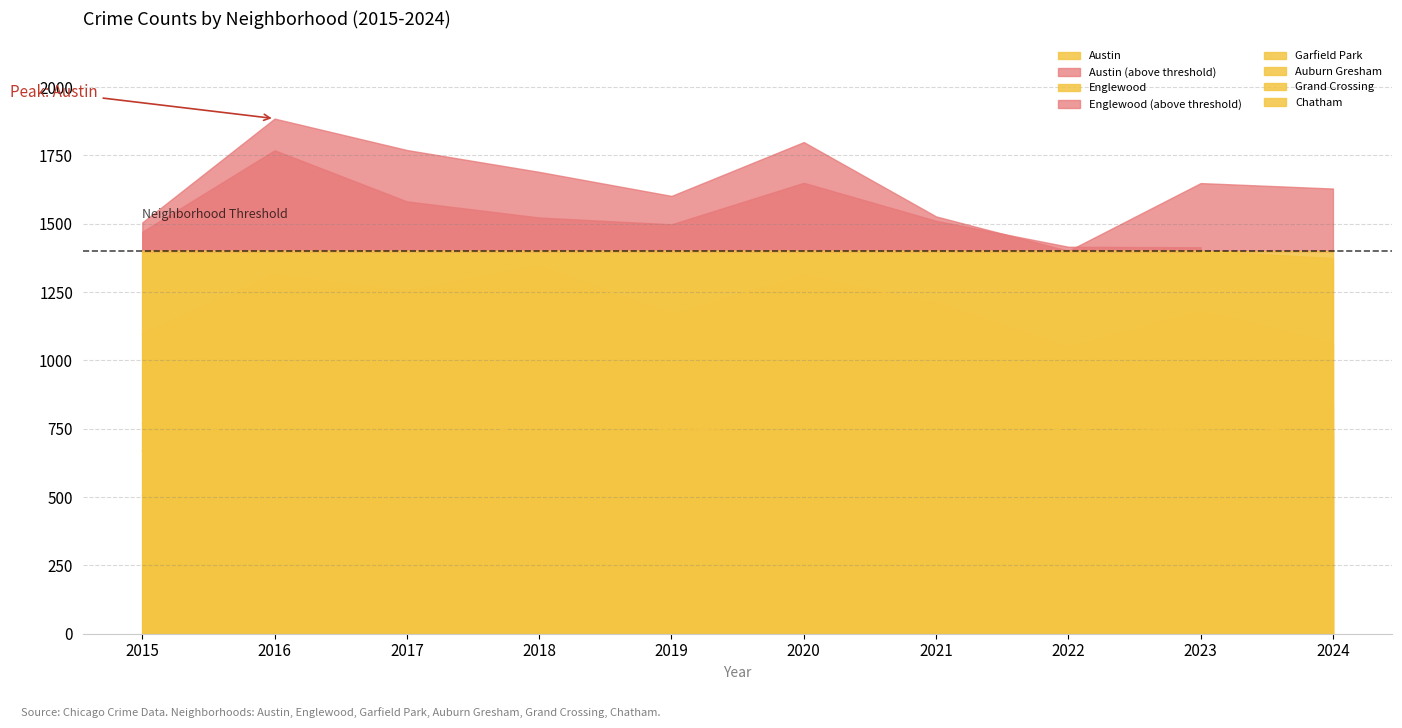

Between 2019 and 2022, which series saw the biggest shift?

Garfield Park